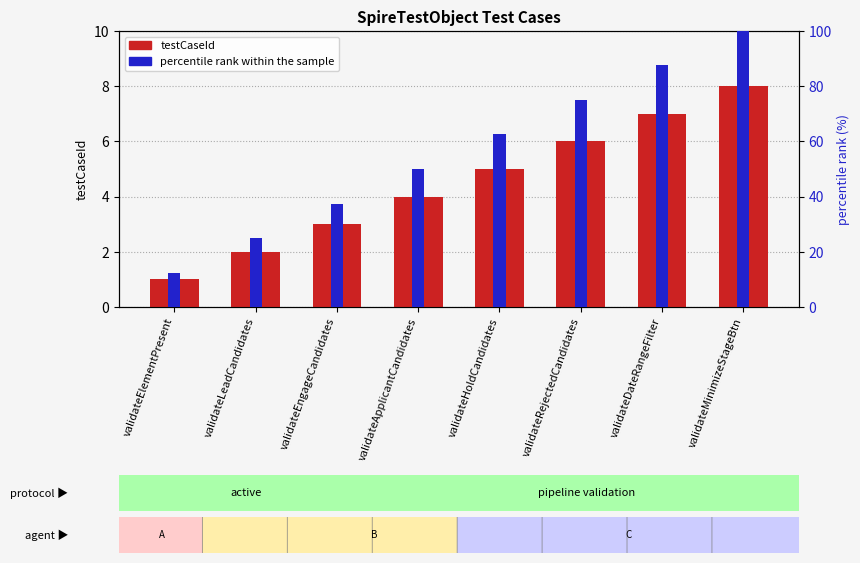

The value of testCaseId at validateElementPresent is 1.5. True or false?

False